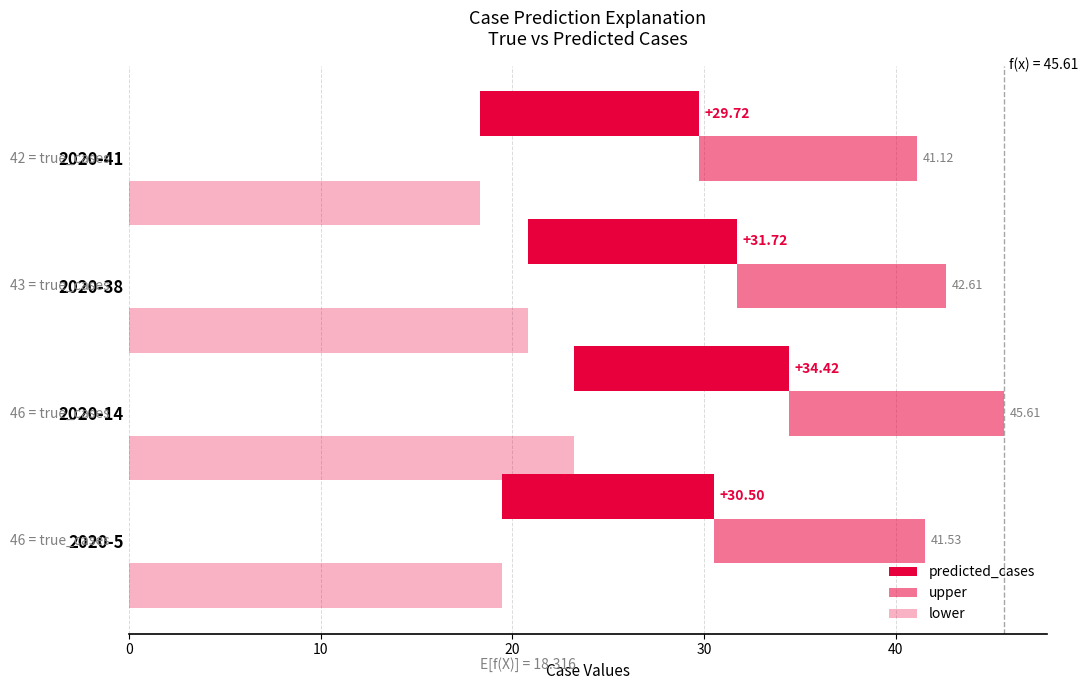

What is the difference between the highest and lowest values at 2020-14?

12.1